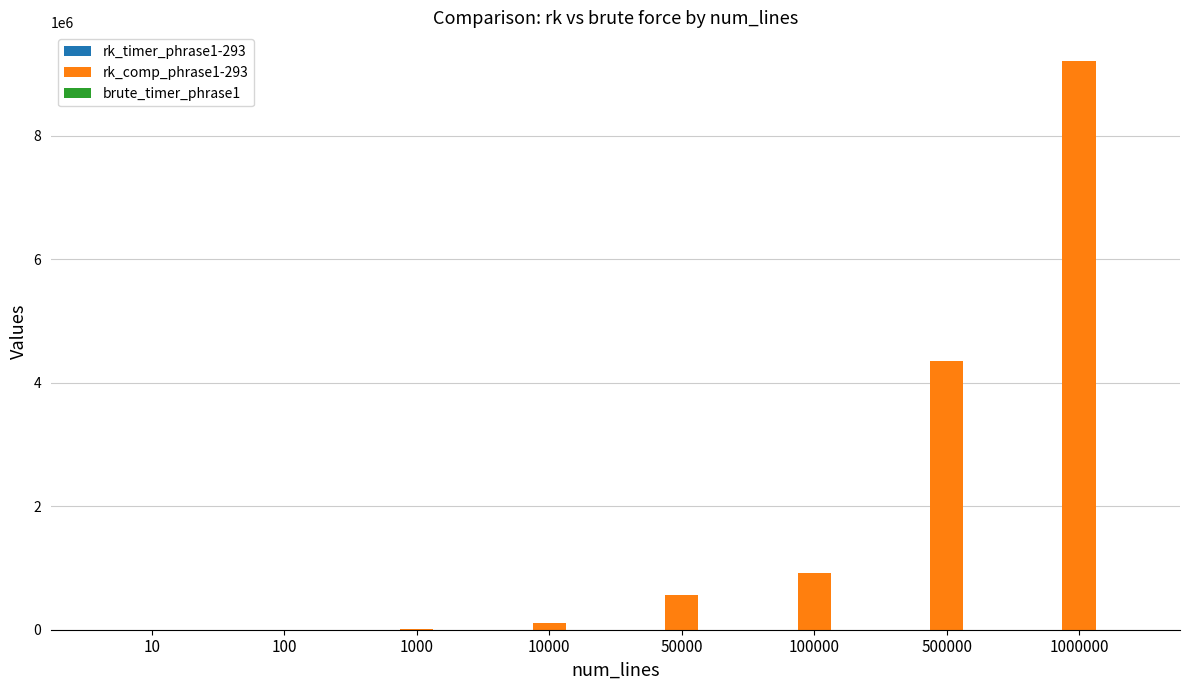

What is the maximum value for rk_comp_phrase1-293?

9209520.0